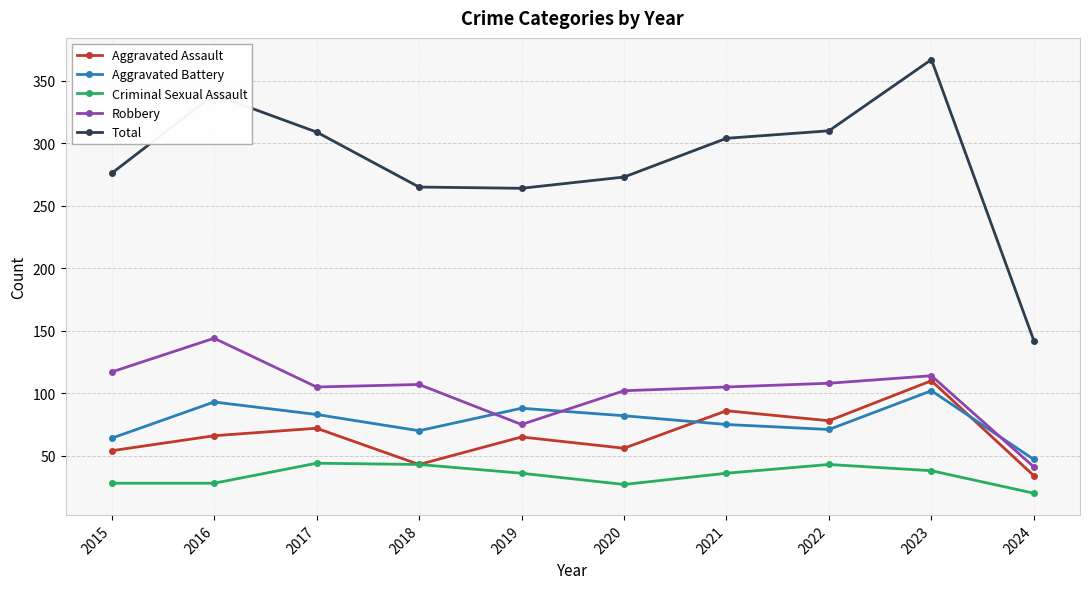

Which series has the largest total across all categories?

Total